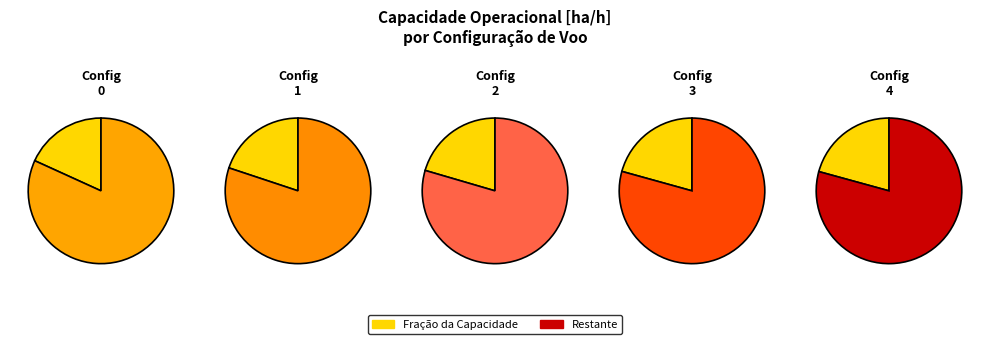

What percentage is the 4 slice, to the nearest percent?

21%